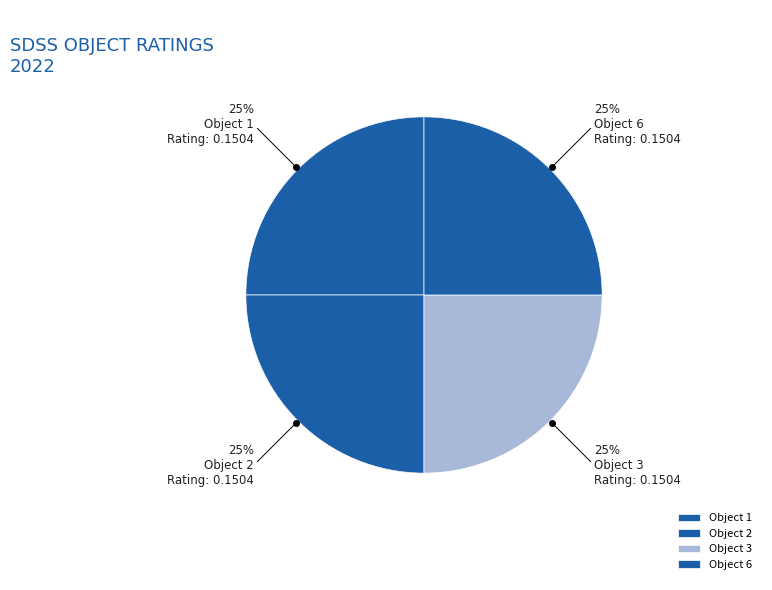

How many slices are in this pie chart?

4